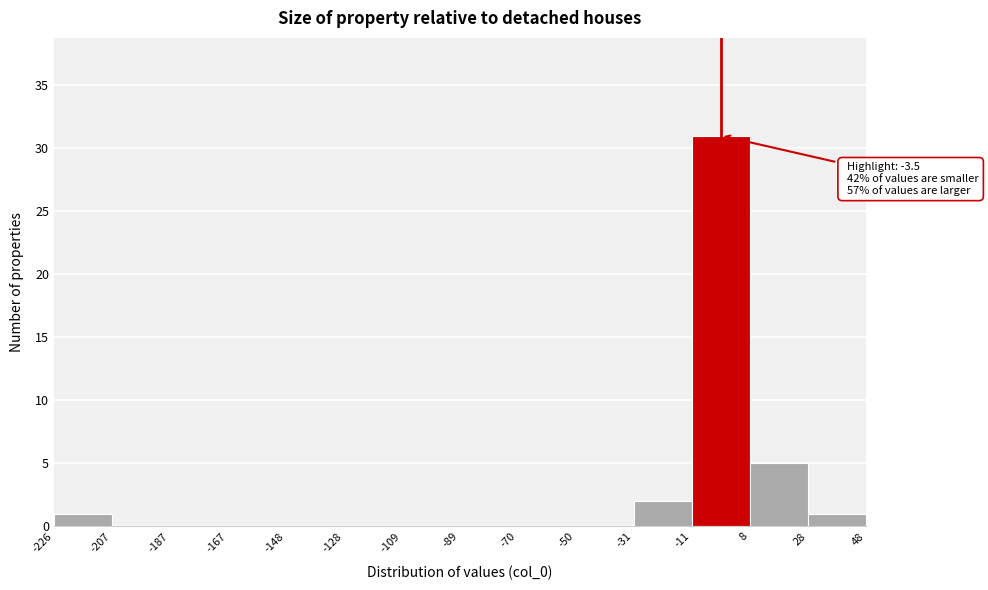

Which range on the x-axis has the tallest bar?

-11 to 8